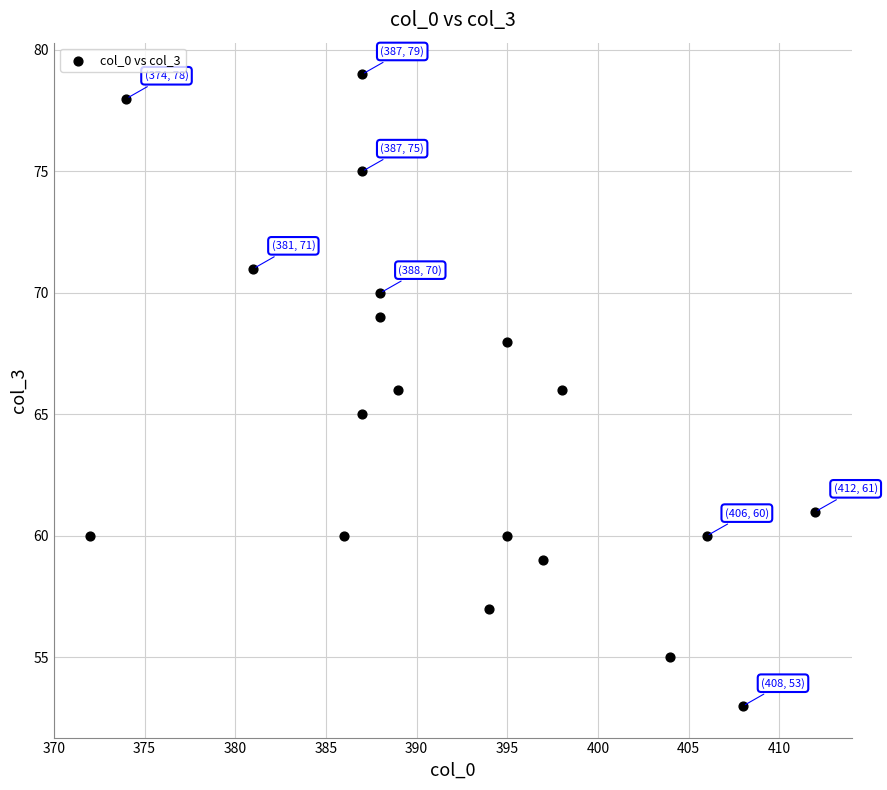

What is the range of X values (max minus min)?

40